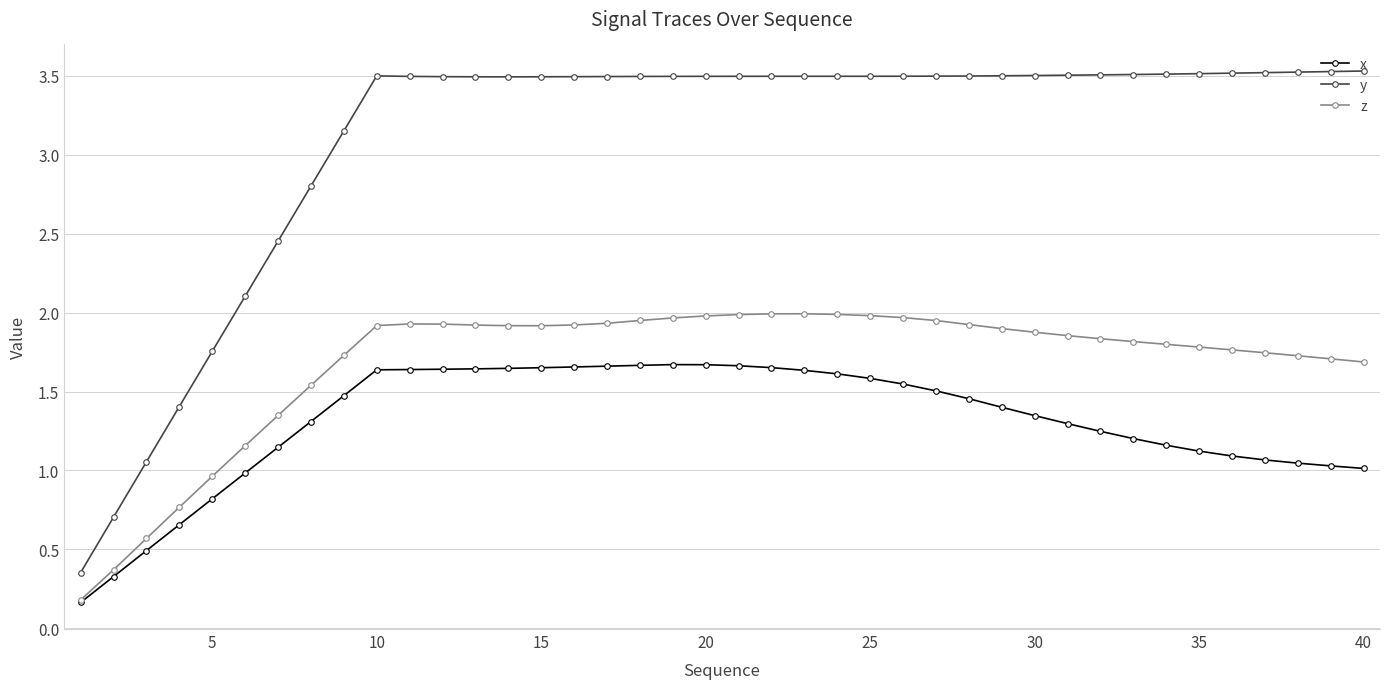

Which series has the largest total across all categories?

y